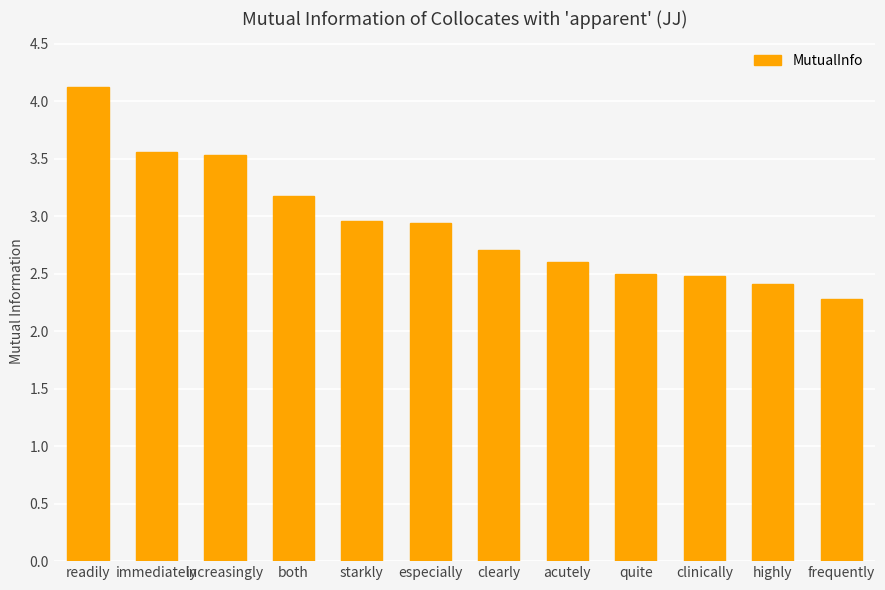

Which label corresponds to the largest value in the chart?

readily